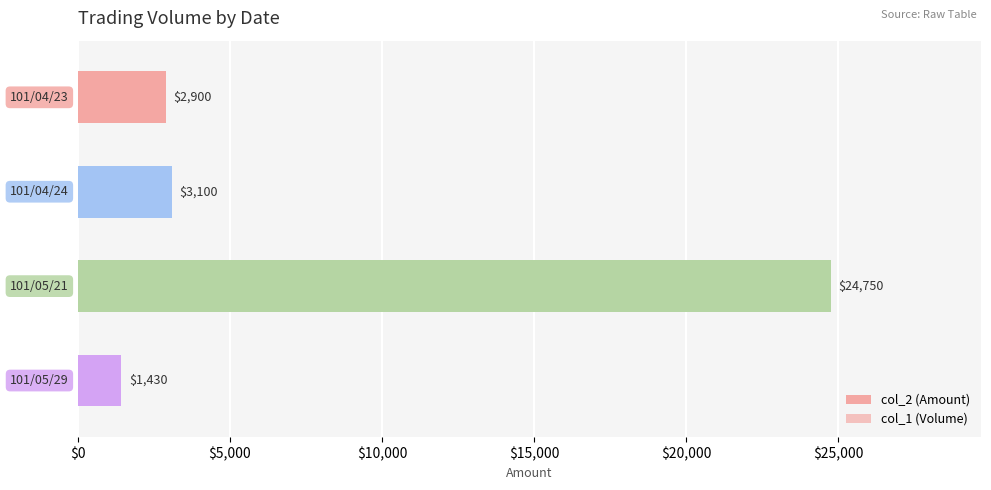

List the series in order of their peak value, highest first.

col_2 (Amount), col_1 (Volume)